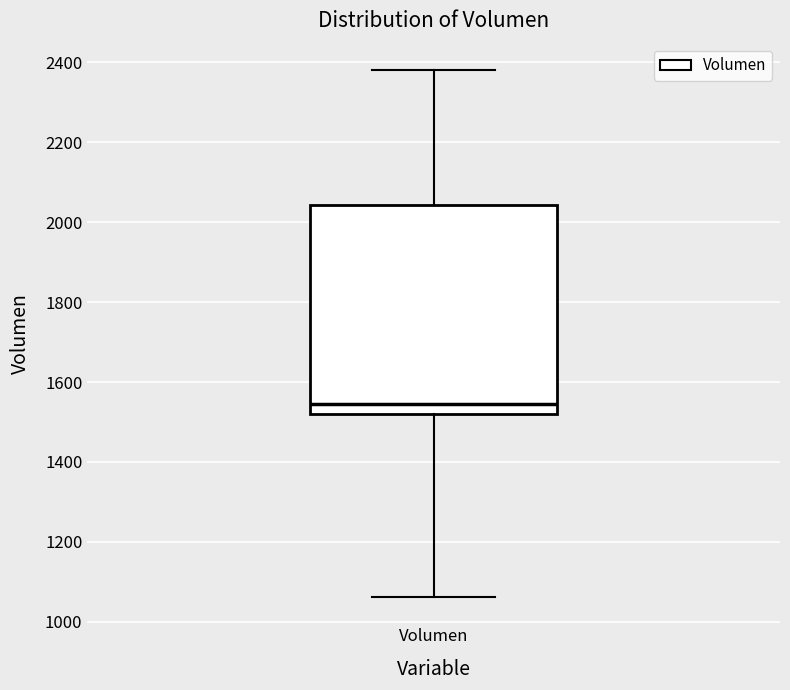

Transcribe this box plot: give where the median line is, the range the box spans, and where the two whiskers end, as read against the y-axis. The values are not printed on the chart, so give them approximately, as read against the axis.

median 1540, box 1520 to 2040, whiskers 1060 to 2380